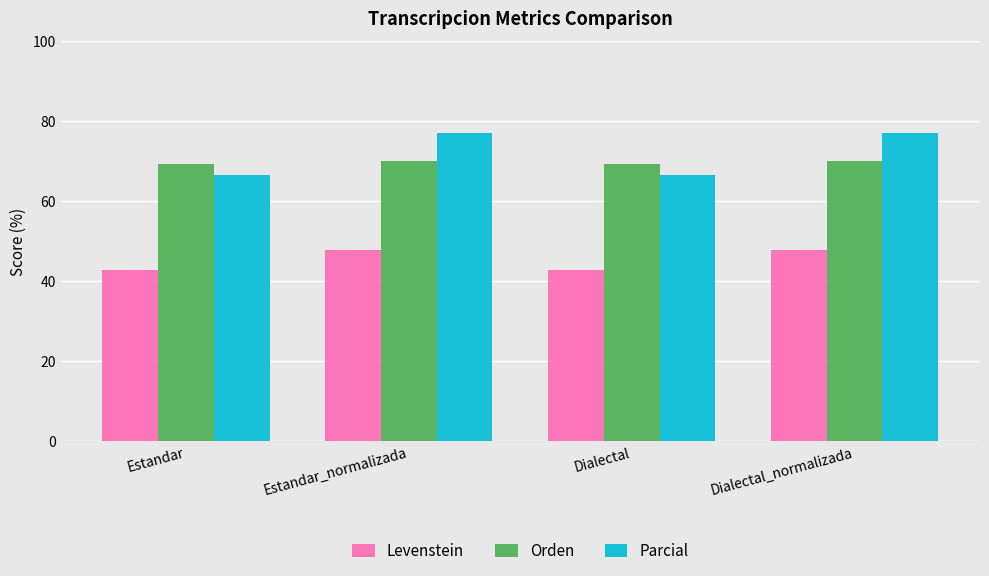

What is the label of the 2nd bar from the right?

Dialectal